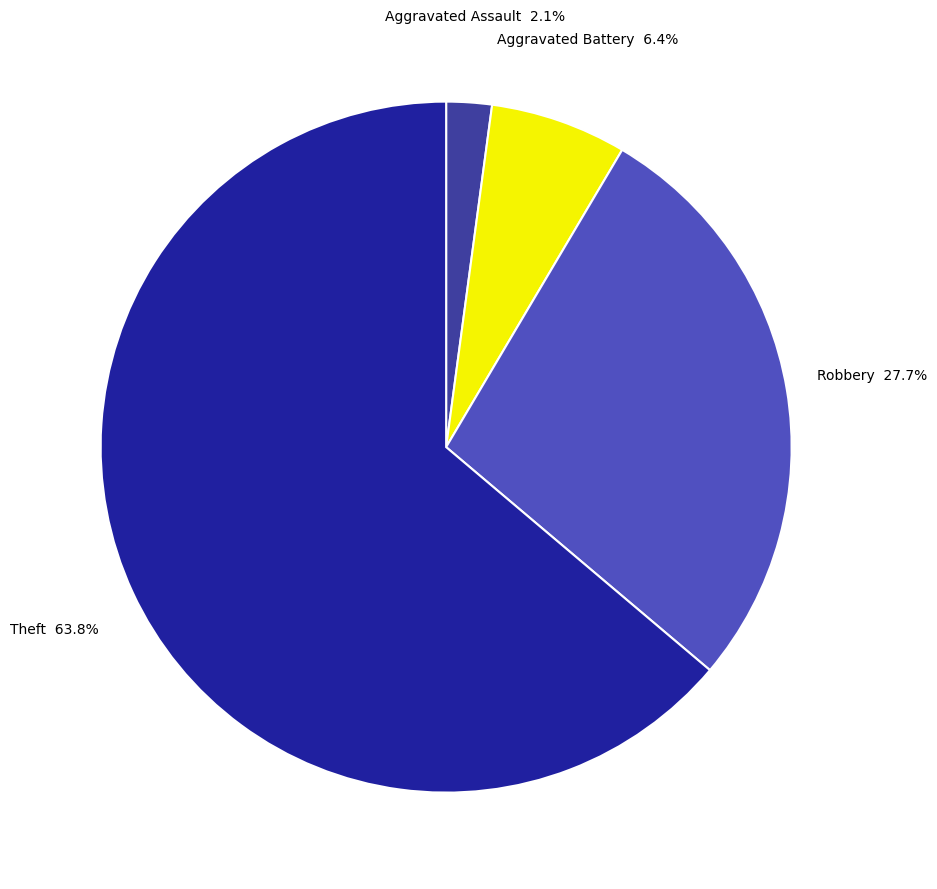

Which category has the smallest portion of the pie?

Aggravated Assault